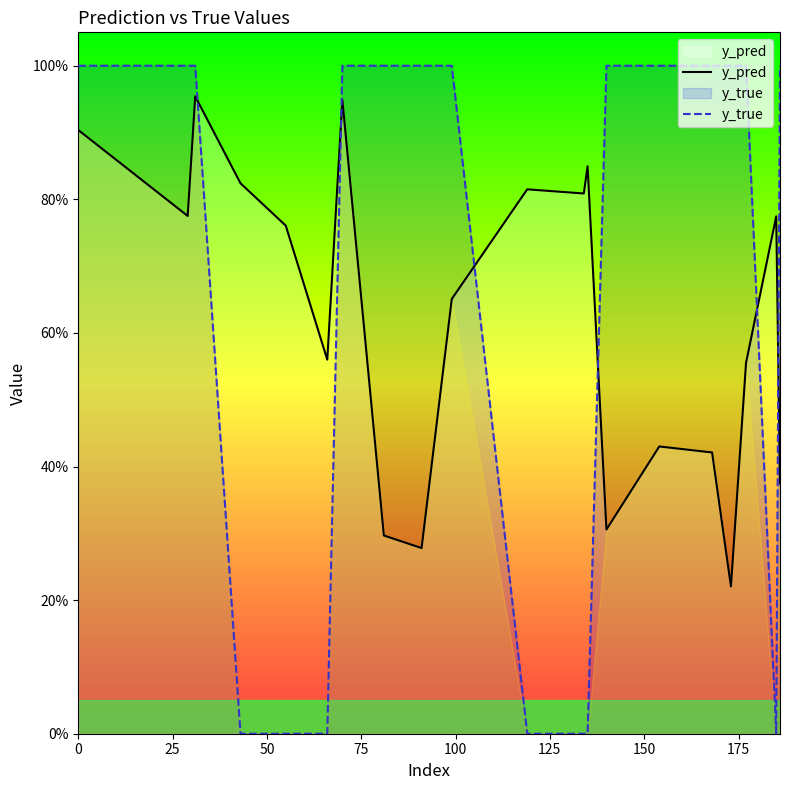

Reading left to right, what are all the values shown in this chart?

y_pred: 0.9	0.8	1.0	0.8	0.8	0.6	0.9	0.3	0.3	0.7	0.8	0.8	0.8	0.3	0.4	0.4	0.2	0.6	0.8	0.4
y_true: 1.0	1.0	1.0	0.0	0.0	0.0	1.0	1.0	1.0	1.0	0.0	0.0	0.0	1.0	1.0	1.0	1.0	1.0	0.0	1.0